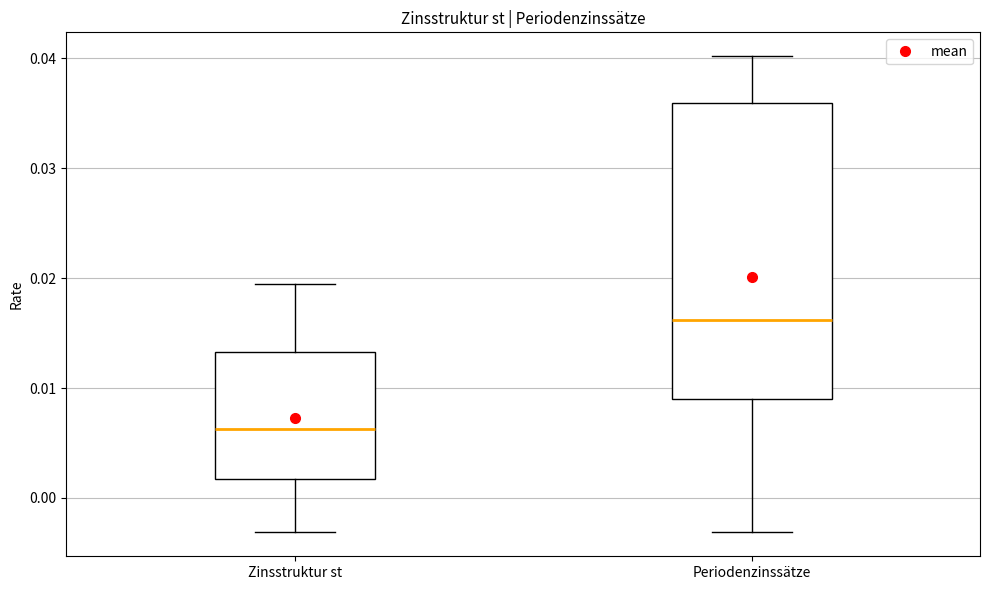

Which box has the highest median line?

Periodenzinssätze